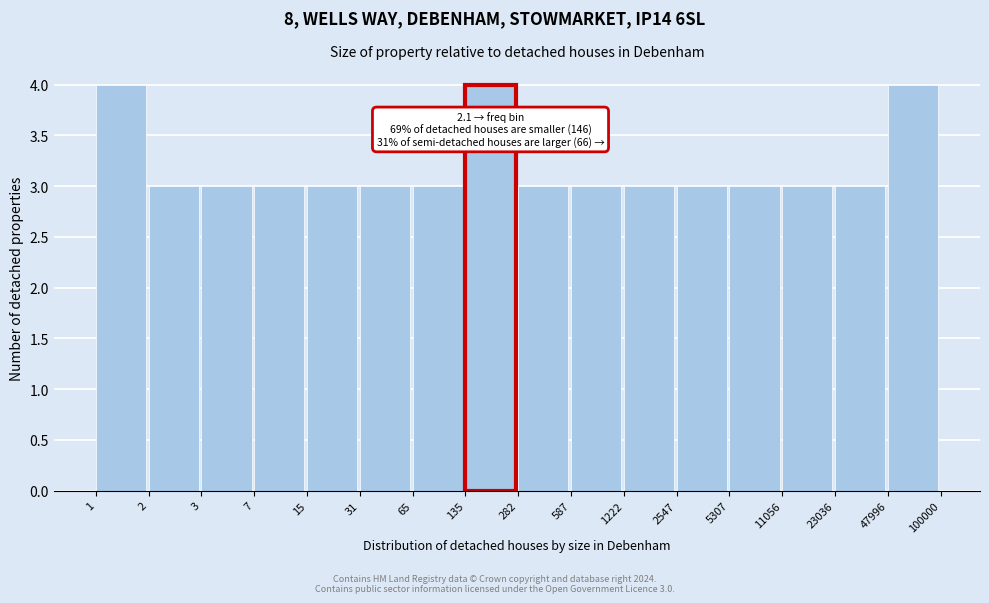

Reading left to right, extract all data points from this chart.

1=4	2=3	3=3	7=3	15=3	31=3	65=3	135=4	282=3	587=3	1222=3	2547=3	5307=3	11056=3	23036=3	47996=4